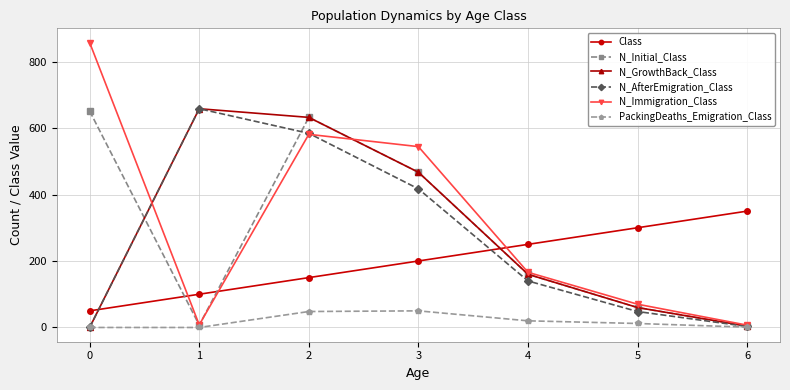

Where is PackingDeaths_Emigration_Class nearest to the value 25?

4